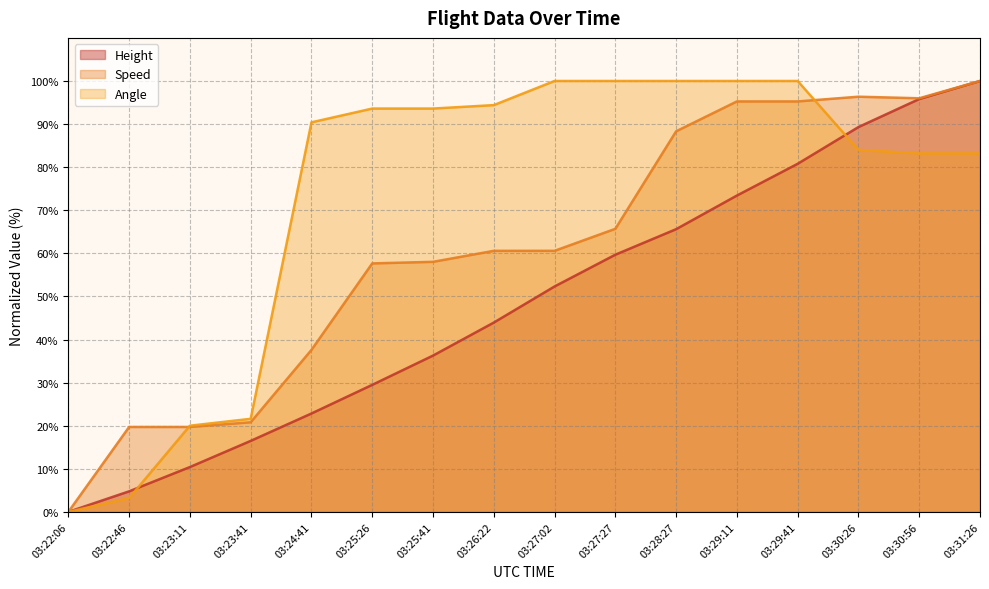

Which series has the widest spread of values?

Height